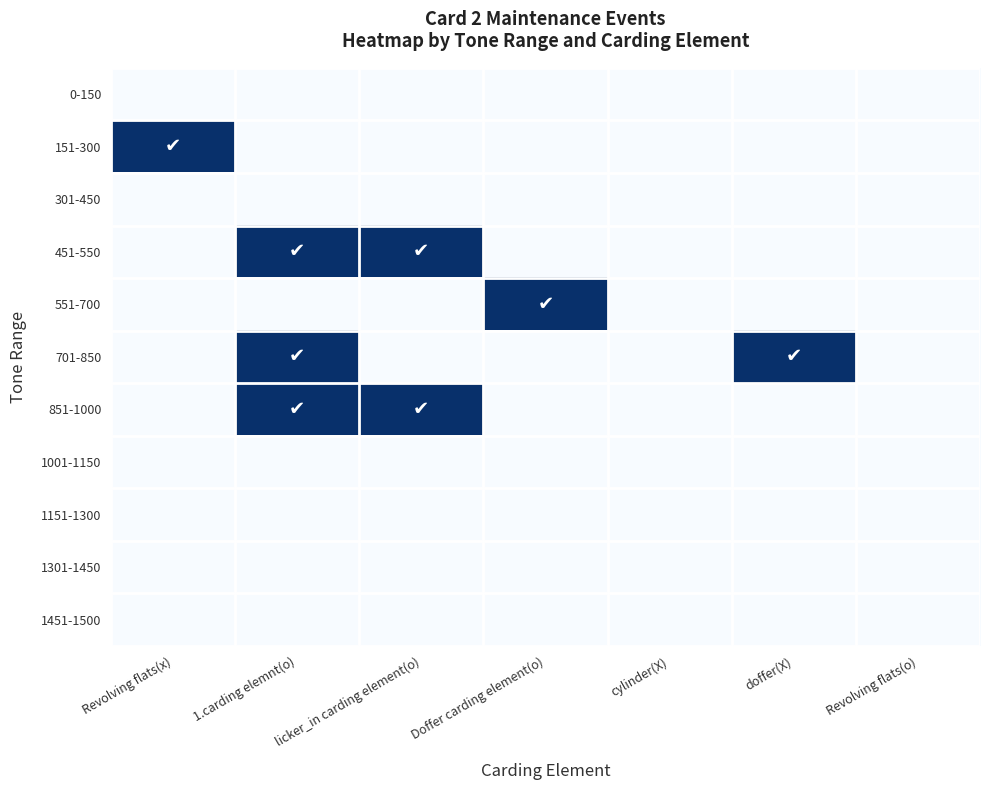

List the series in order of their peak value, lowest first.

0-150, 301-450, 1001-1150, 1151-1300, 1301-1450, 1451-1500, 151-300, 451-550, 551-700, 701-850, 851-1000